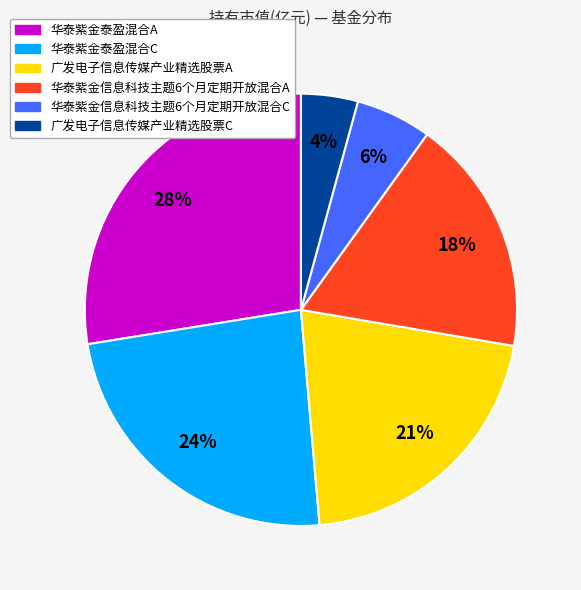

Which slice is the smallest?

广发电子信息传媒产业精选股票C